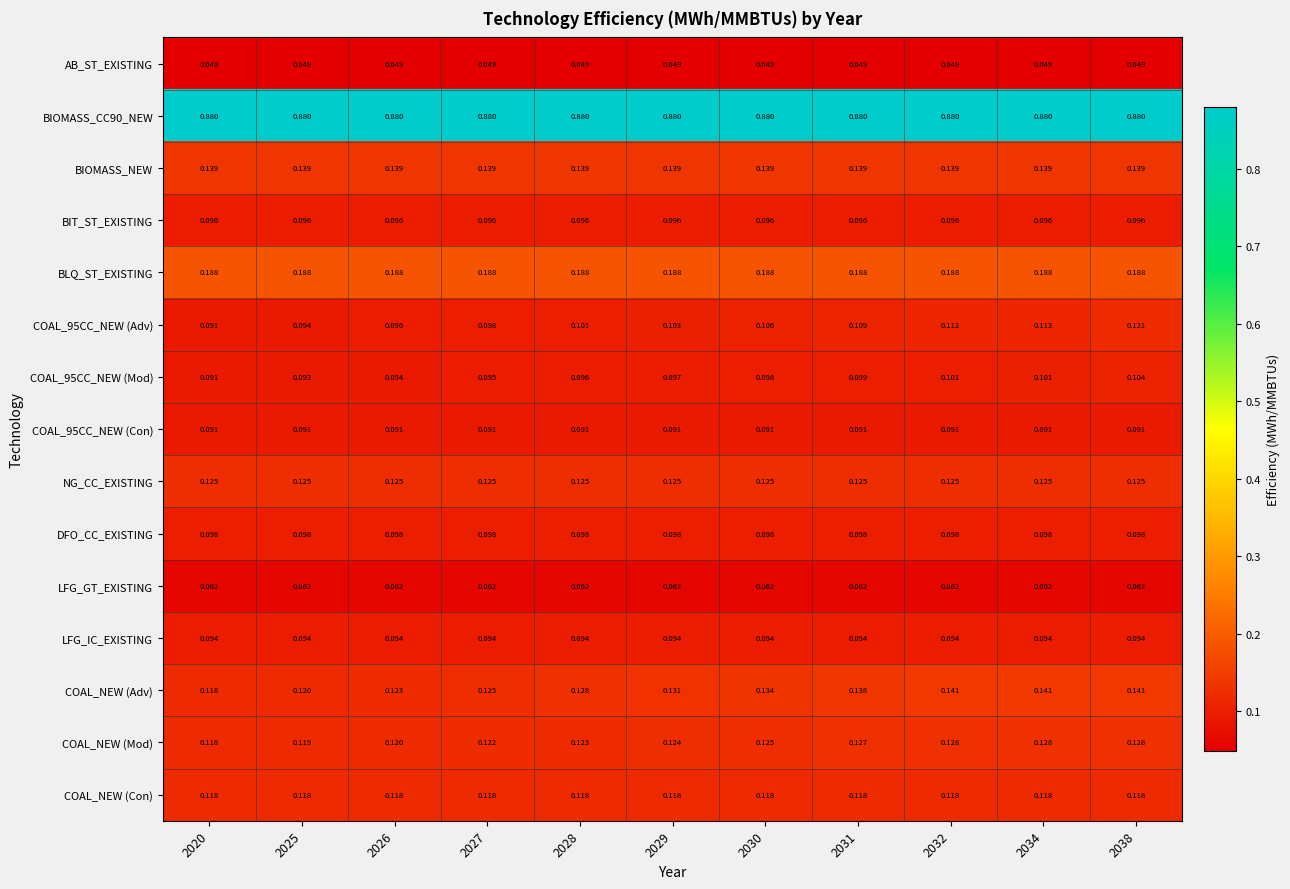

Is the value of COAL_NEW (Con) at 2020 greater than the value of BIT_ST_EXISTING at 2034?

Yes